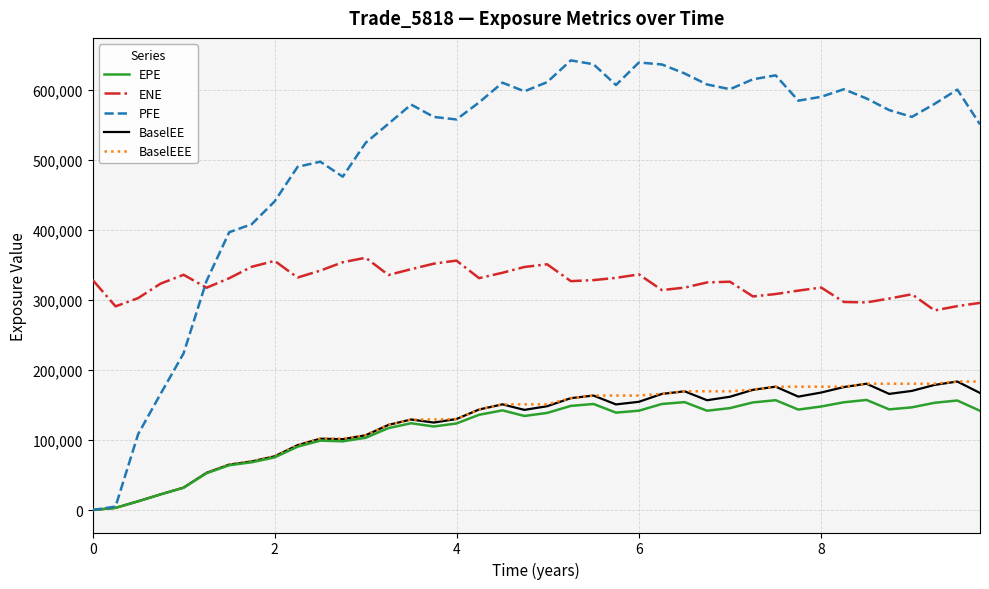

True or false: ENE and BaselEE intersect in this chart.

False